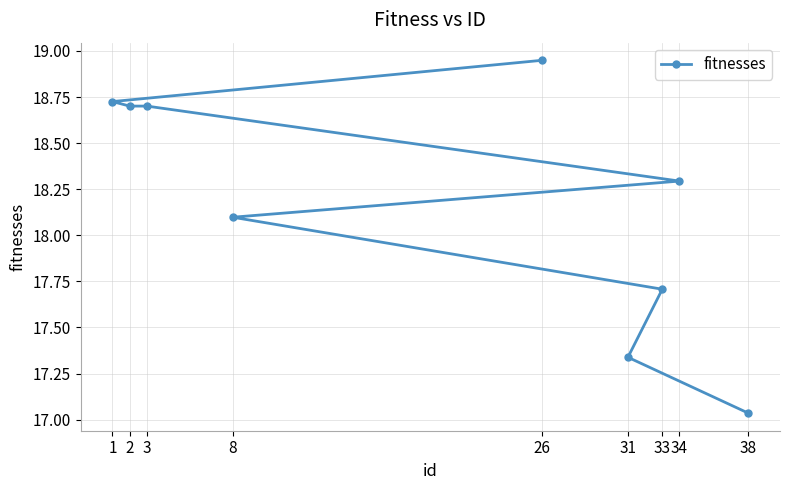

How many lines are shown in the chart?

1